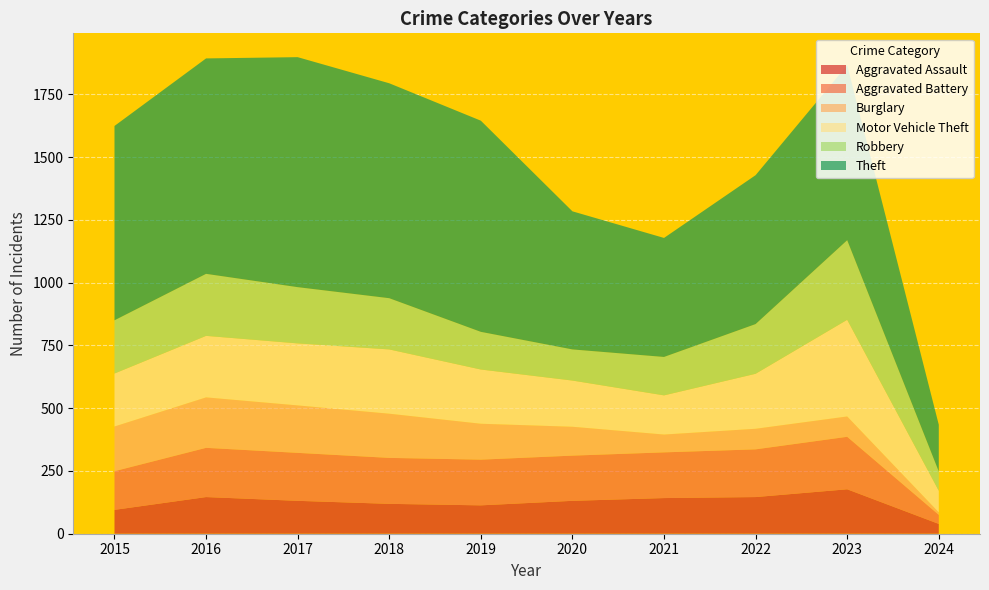

Reading right to left, extract all data points from this chart.

Aggravated Assault: 39	177	146	142	131	113	119	131	146	95
Aggravated Battery: 36	209	190	182	180	182	183	191	196	154
Burglary: 10	81	82	71	115	143	176	189	201	178
Motor Vehicle Theft: 86	385	219	156	184	216	256	247	245	211
Robbery: 77	317	198	153	124	150	204	224	247	212
Theft: 186	697	593	474	550	841	856	916	858	774